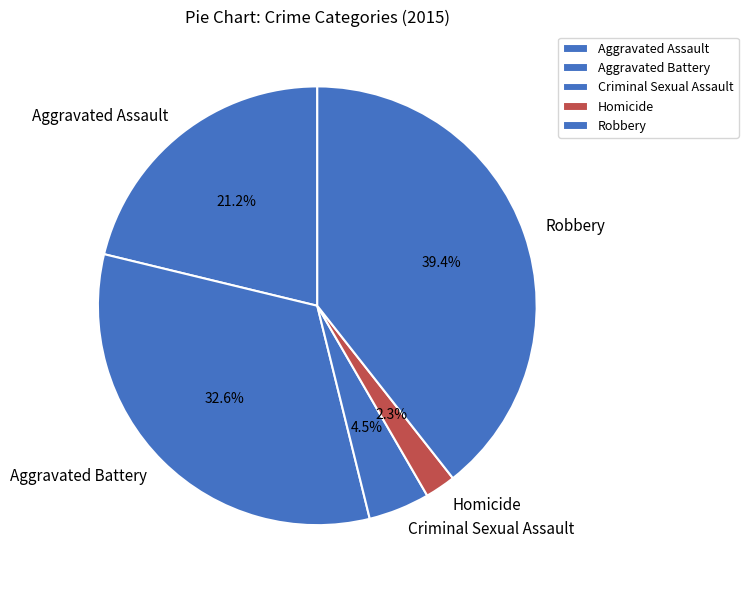

Which category has the biggest portion of the pie?

Robbery